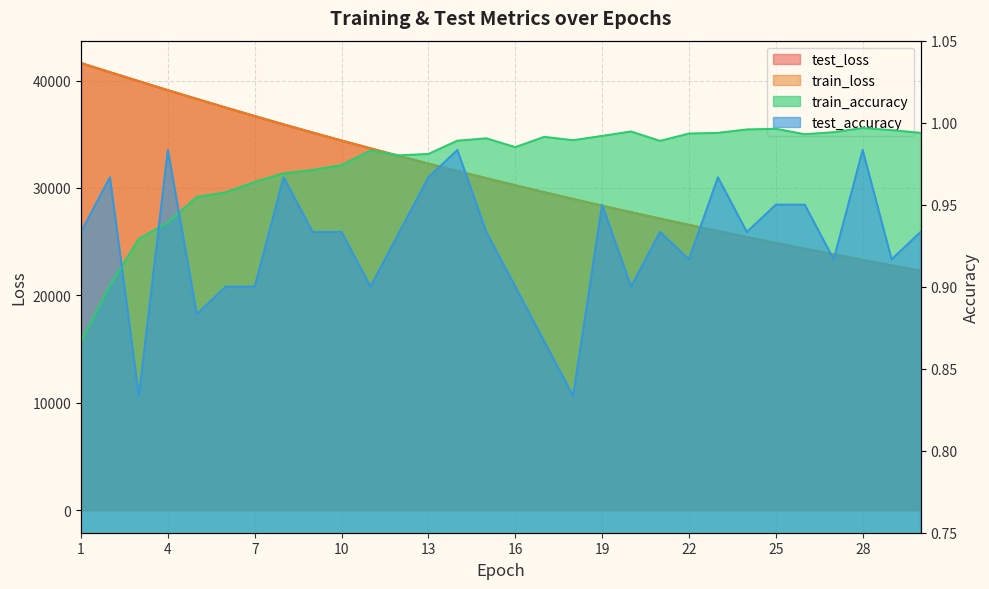

At how many categories does at least one series exceed 14528?

30